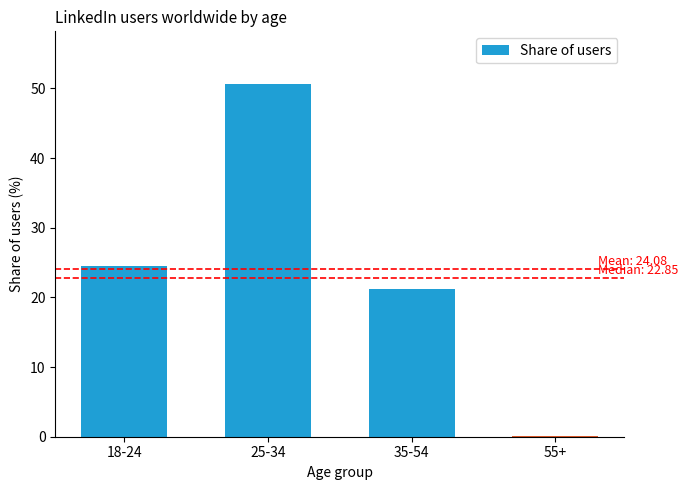

What is the average value?

24.1